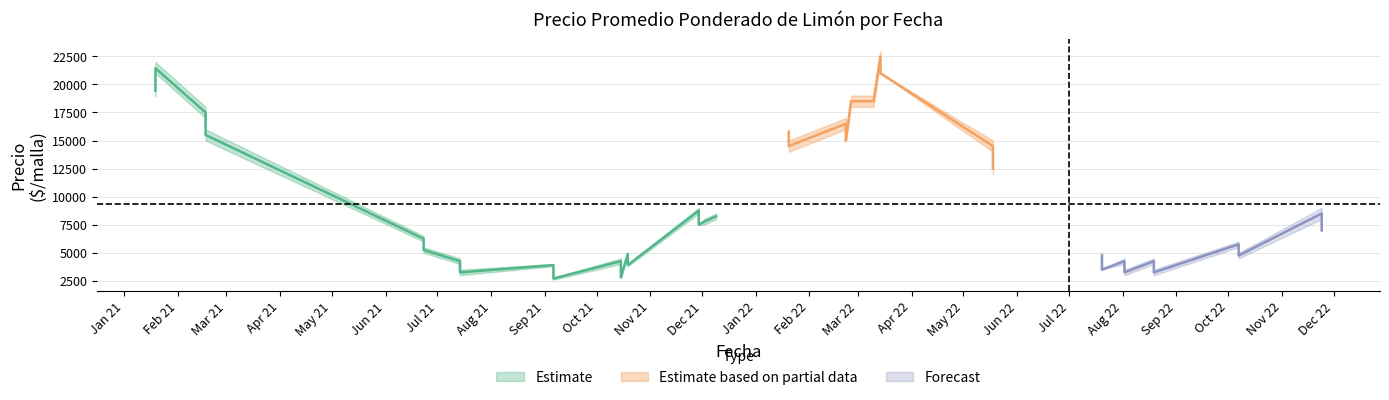

Is the value of Precio maximo at 19 greater than the value of Precio promedio ponderado at 1?

No